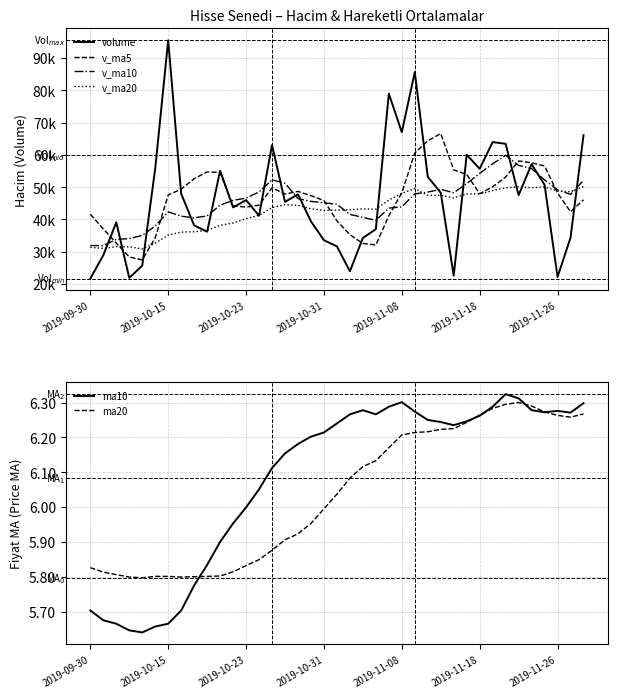

How many times do v_ma5 and v_ma20 cross each other?

5